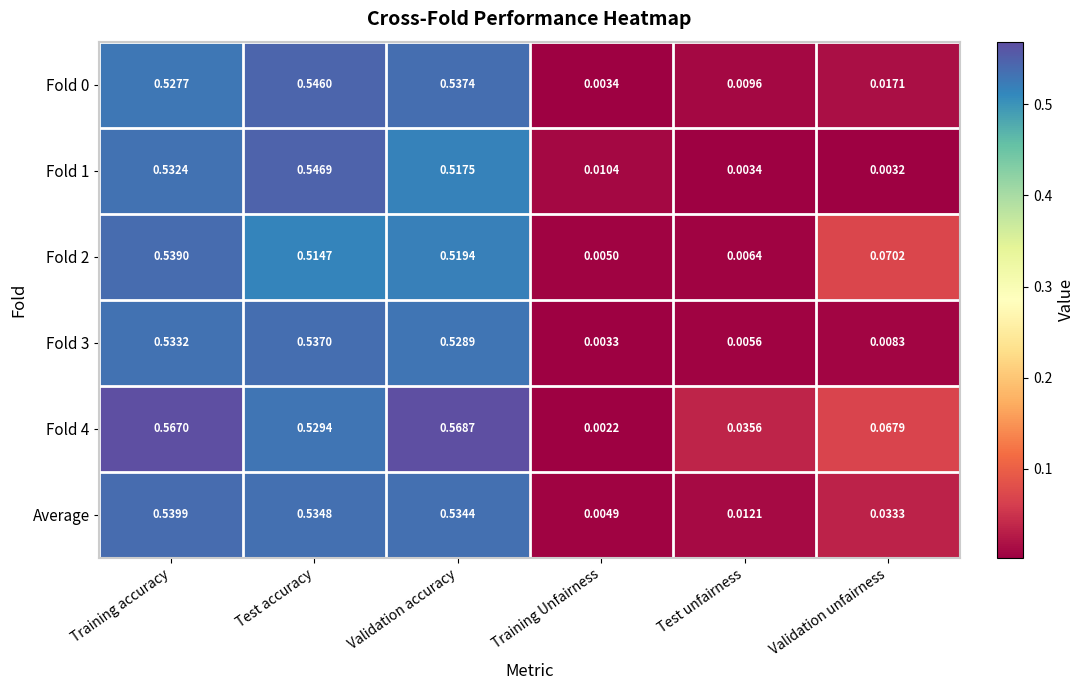

At which category does the chart reach its minimum across all series?

Training Unfairness